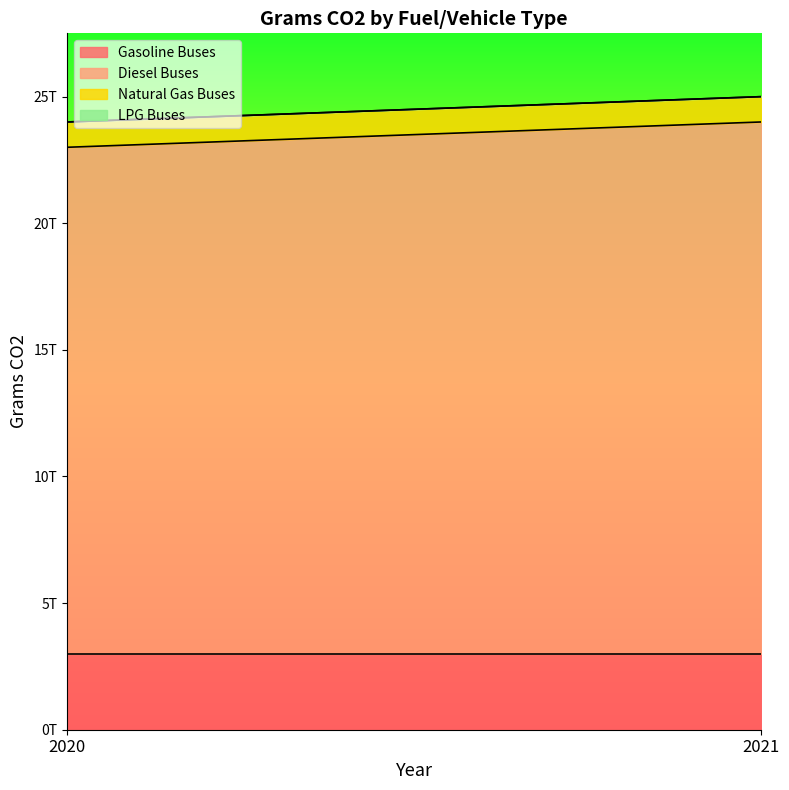

What is the value of the Gasoline Buses point at the 2nd from the left?

3000000000000